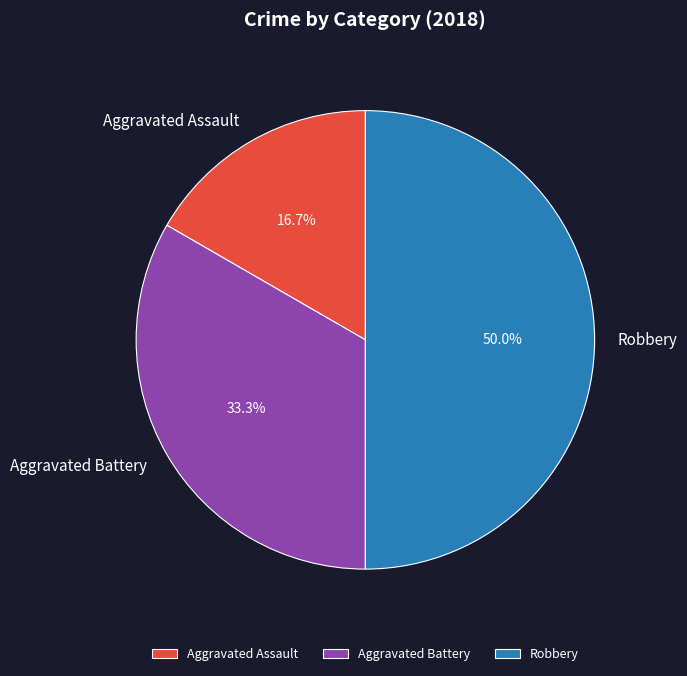

Which slice is the smallest?

Aggravated Assault